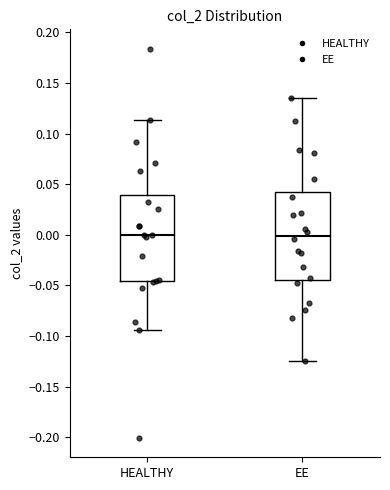

Reading left to right, read every box against the y-axis: the position of its median line, the range the box covers, and the ends of its whiskers. The values are not printed on the chart, so give them approximately, as read against the axis.

HEALTHY: median 0.000, box -0.045 to 0.040, whiskers -0.095 to 0.115
EE: median 0.000, box -0.045 to 0.040, whiskers -0.125 to 0.135